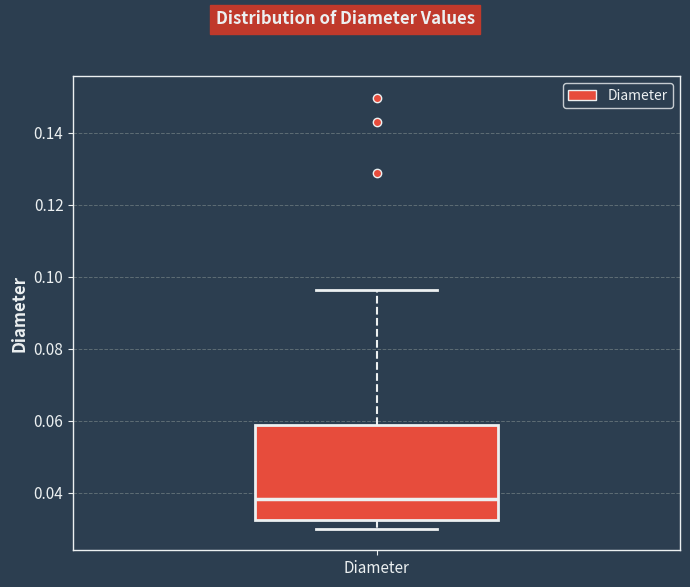

Where is the lower edge of the box for Diameter on the y-axis? The values are not printed on the chart, so give them approximately, as read against the axis.

0.032